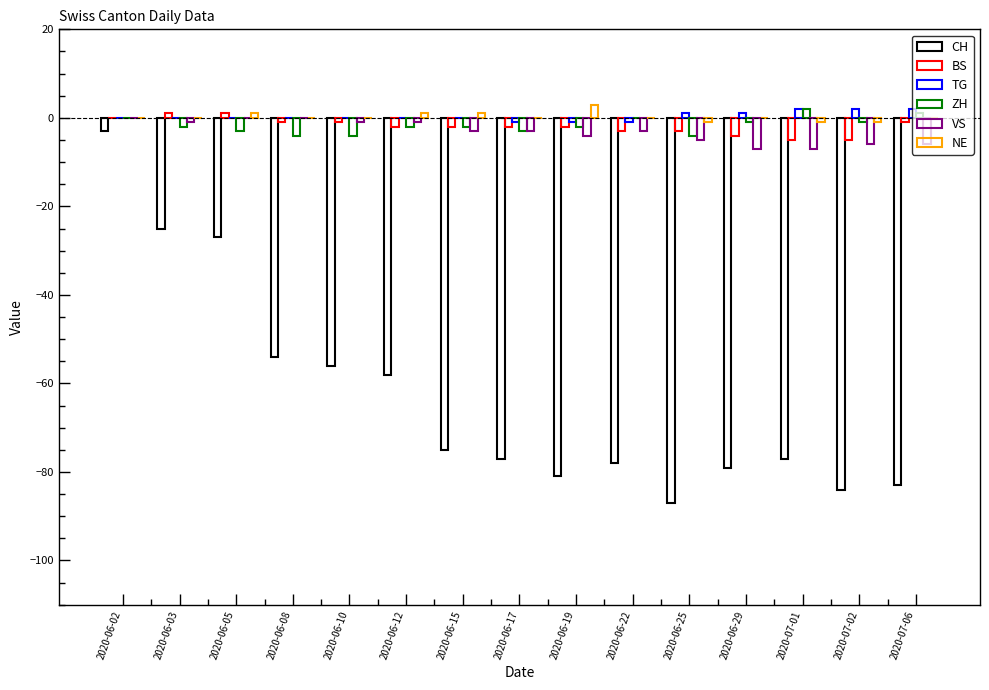

How many data points does each series have?

15